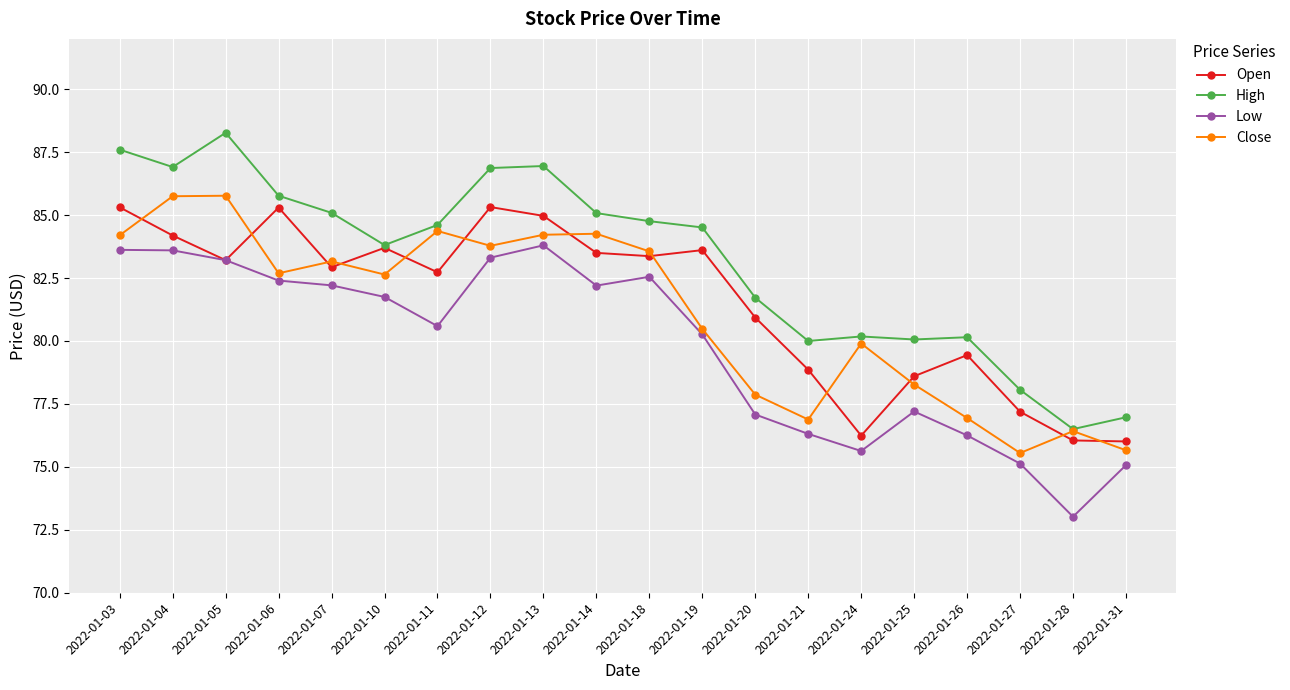

True or false: High and Low intersect in this chart.

False